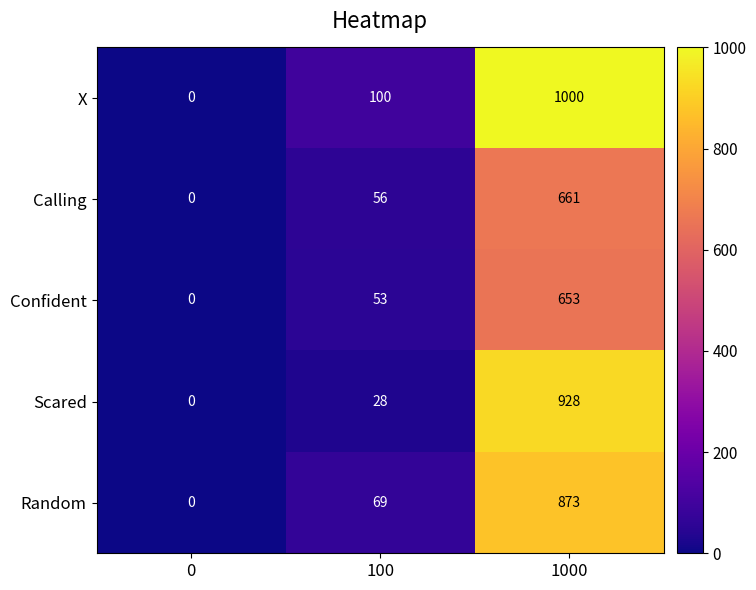

Reading left to right, transcribe all the data shown in this chart.

X: 0	100	1000
Calling: 0	56	661
Confident: 0	53	653
Scared: 0	28	928
Random: 0	69	873